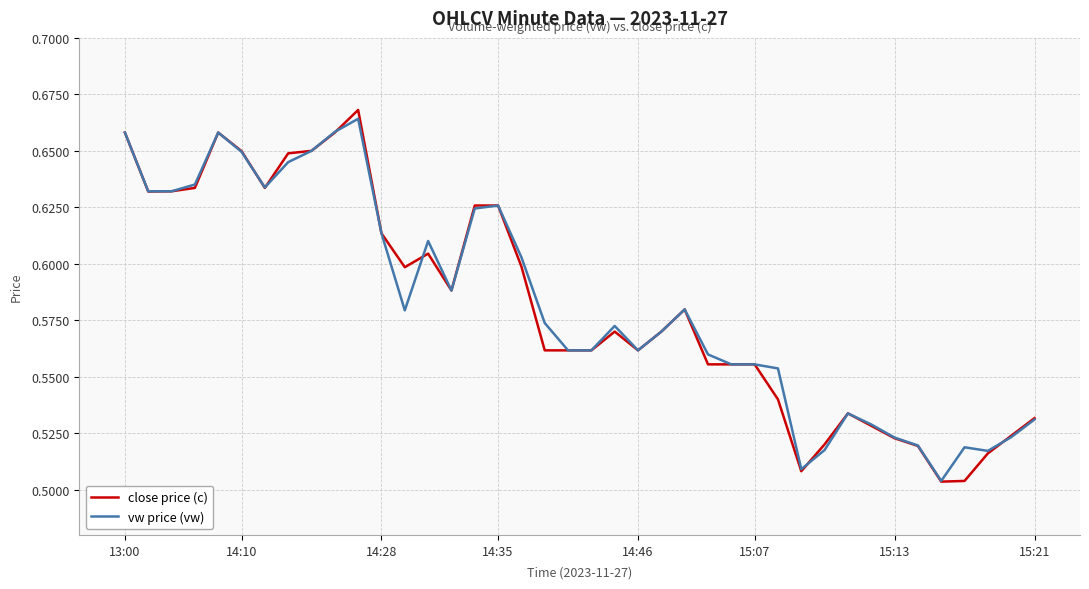

Which series has the largest range (max minus min)?

close price (c)